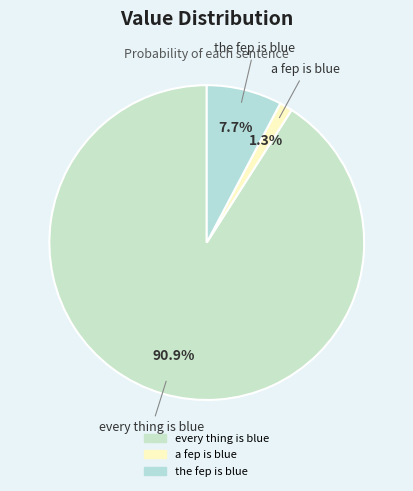

Which slice is the largest?

every thing is blue